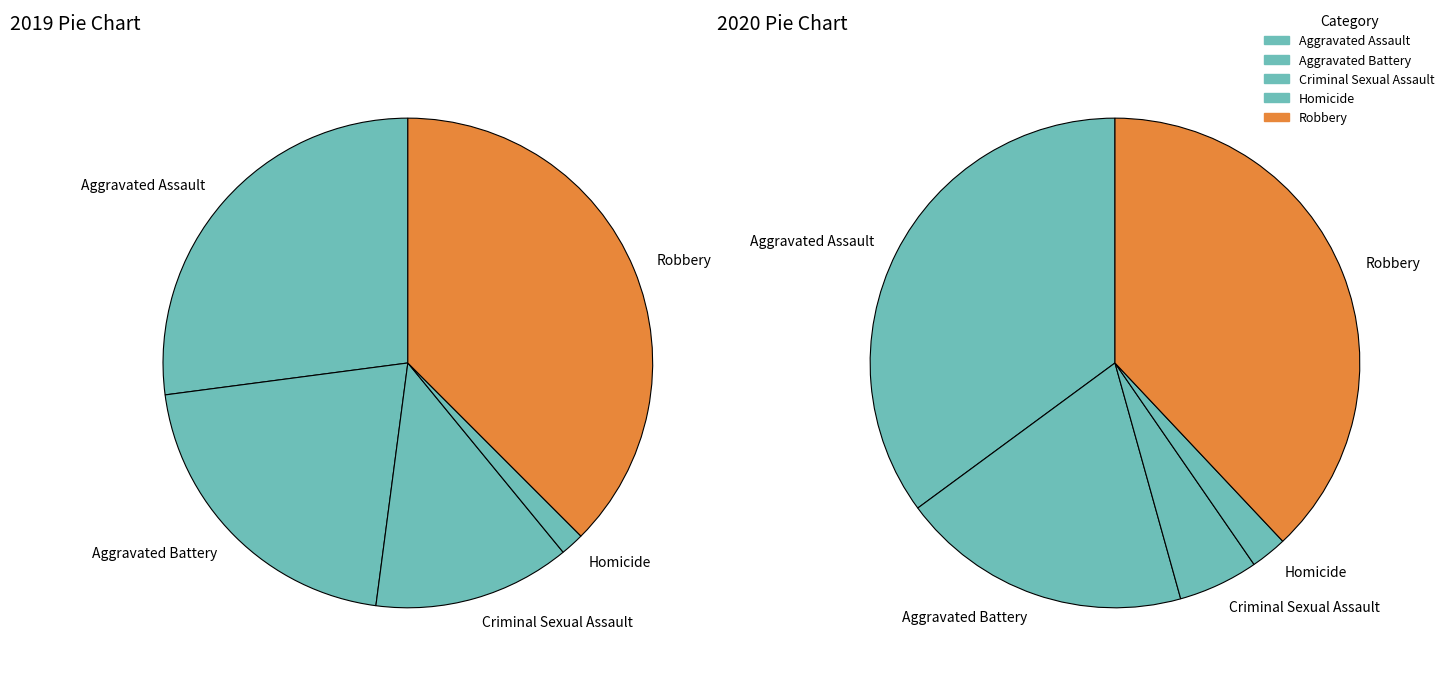

How many segments does this pie chart have?

5